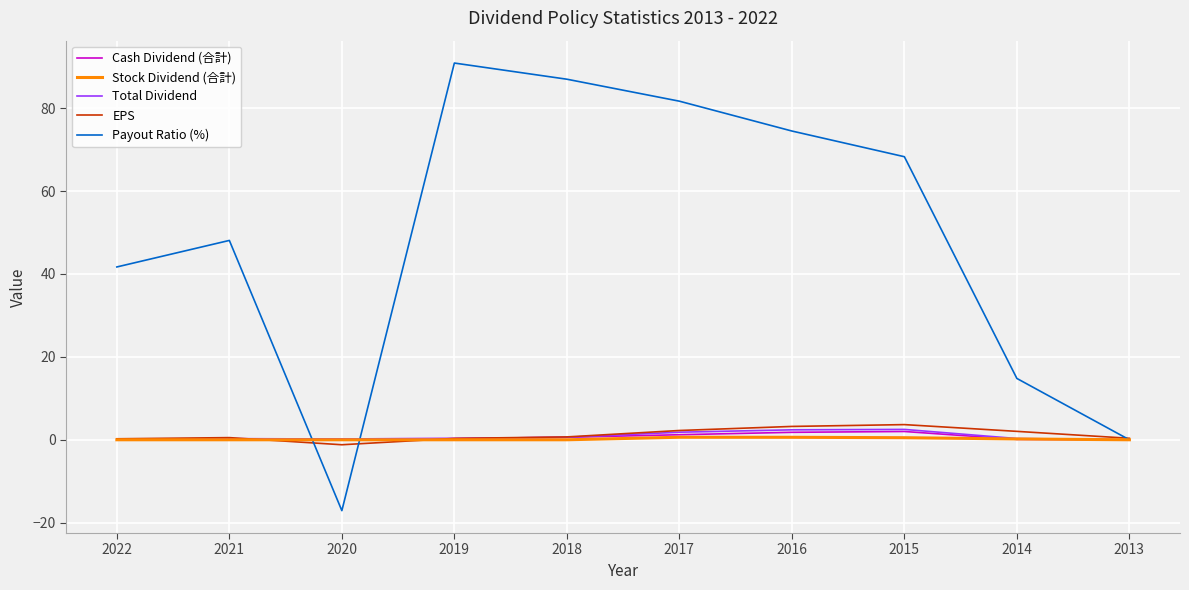

Is it true that Stock Dividend (合計) equals 0.0 at 2018?

True